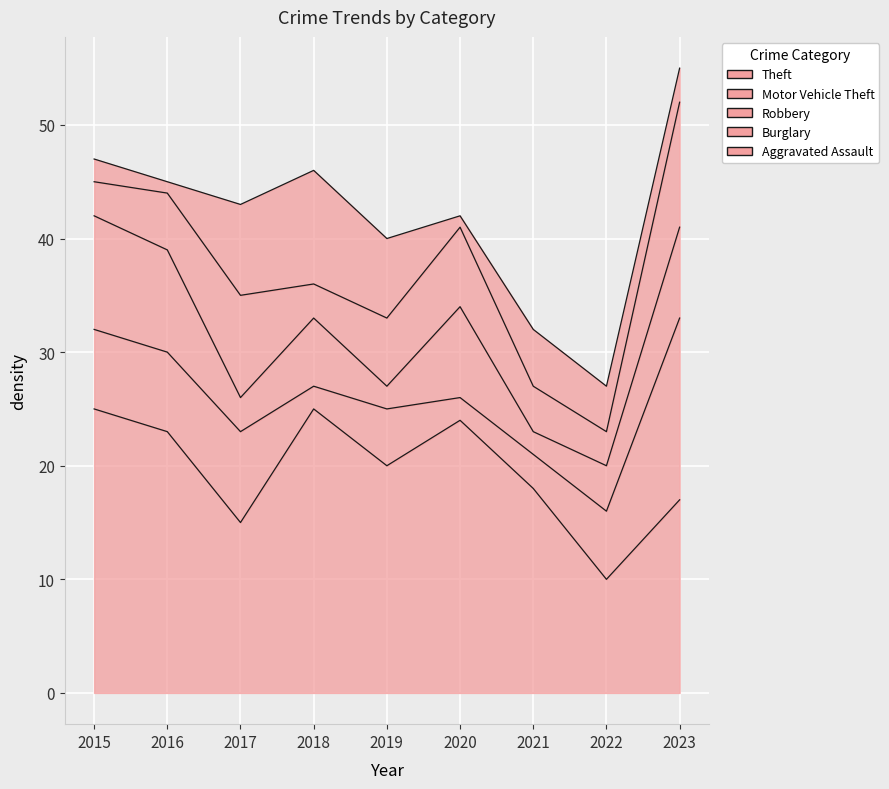

Between which two adjacent categories do Robbery and Aggravated Assault first intersect?

2016 and 2017